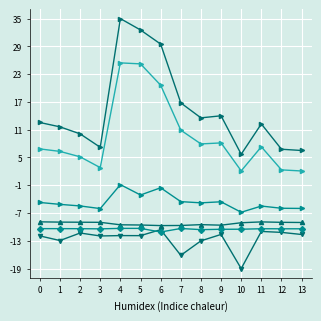

What is the difference between the highest and lowest values at 1?

24.6